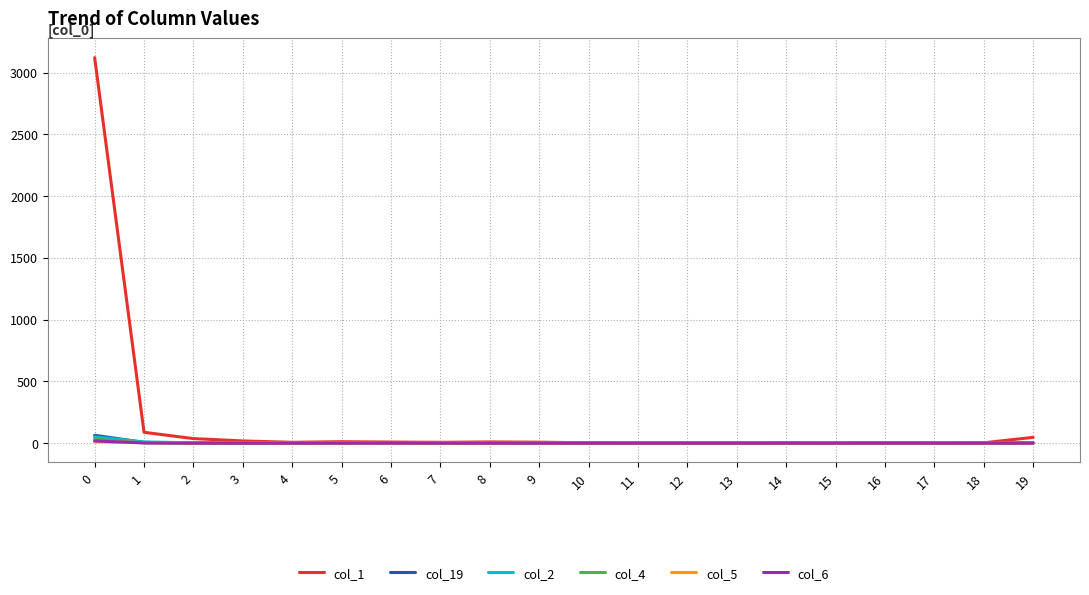

Which series has the largest total across all categories?

col_1